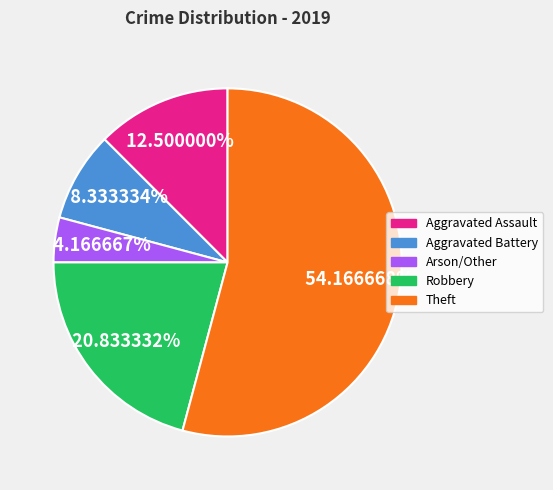

How many segments does this pie chart have?

5